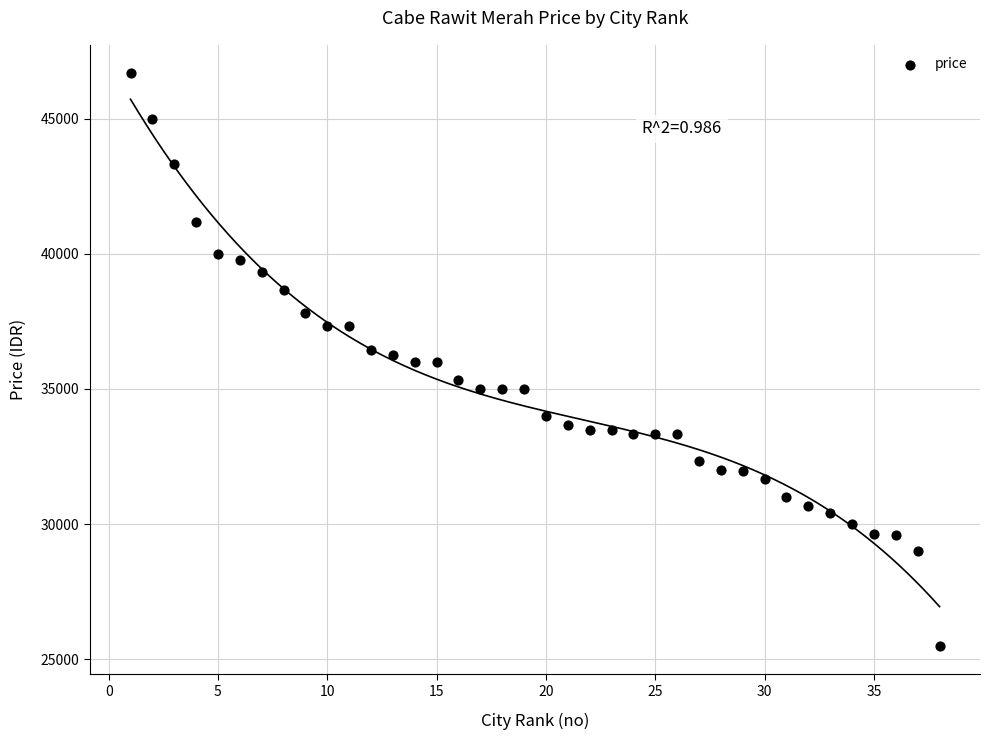

What is the range of X values (max minus min)?

37